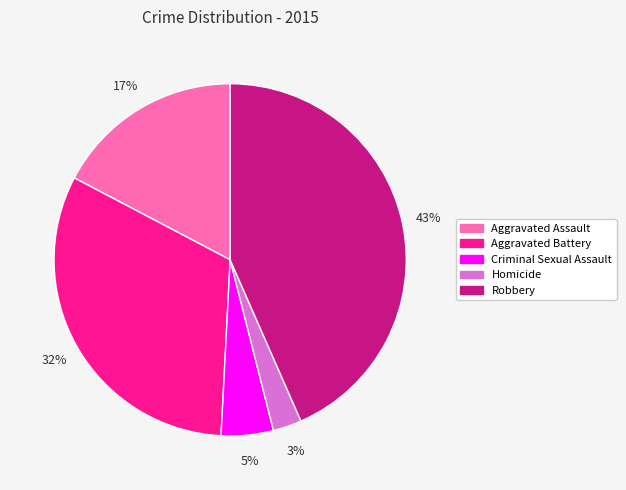

Does any single category account for the majority?

No